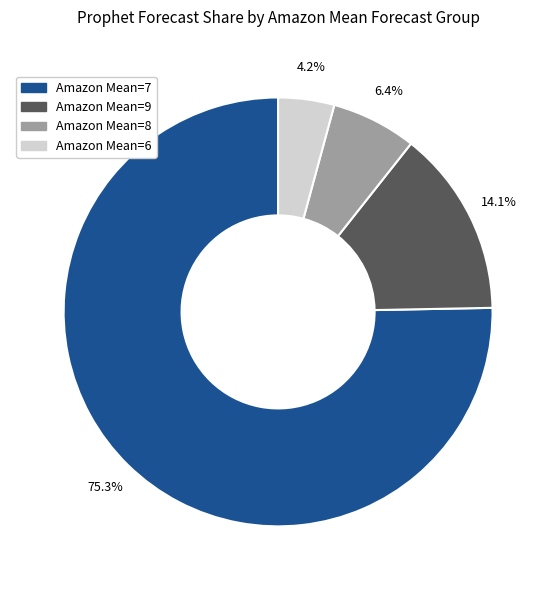

What is the smallest slice in the pie chart?

Amazon Mean=6